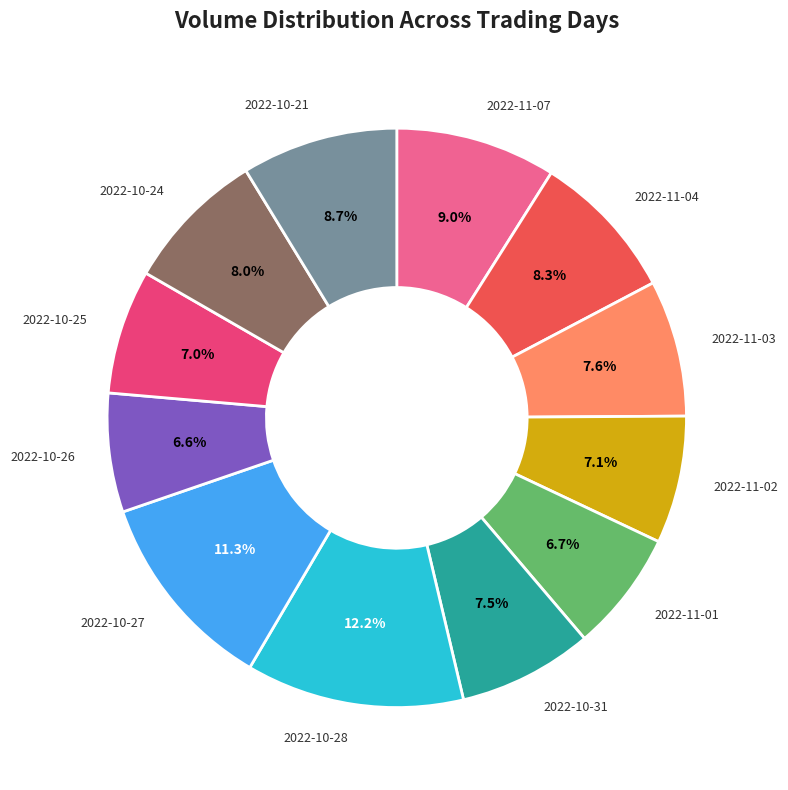

Does 2022-11-02 account for over 50% of the chart?

No